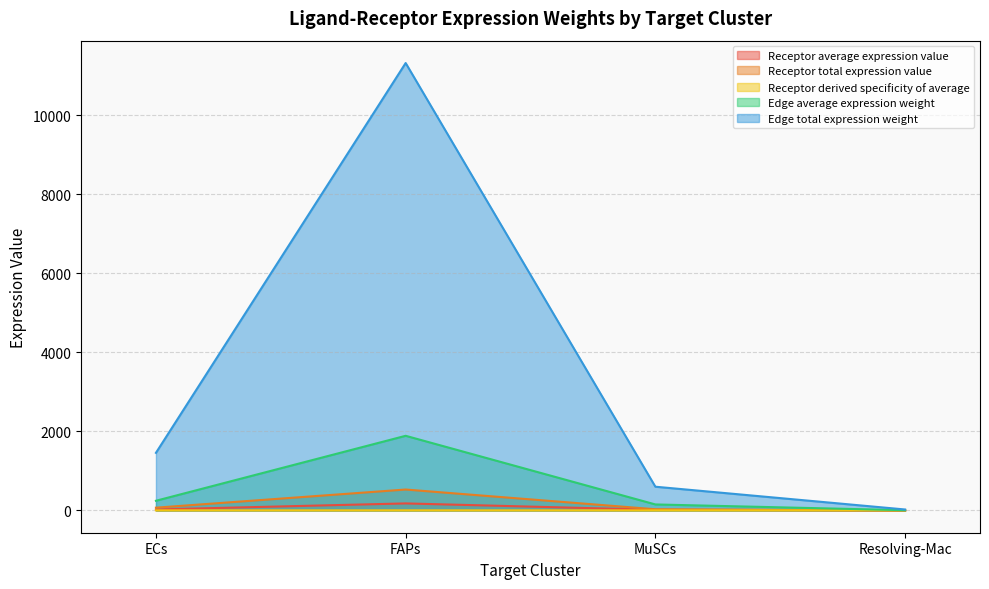

Which series has the largest total across all categories?

Edge total expression weight